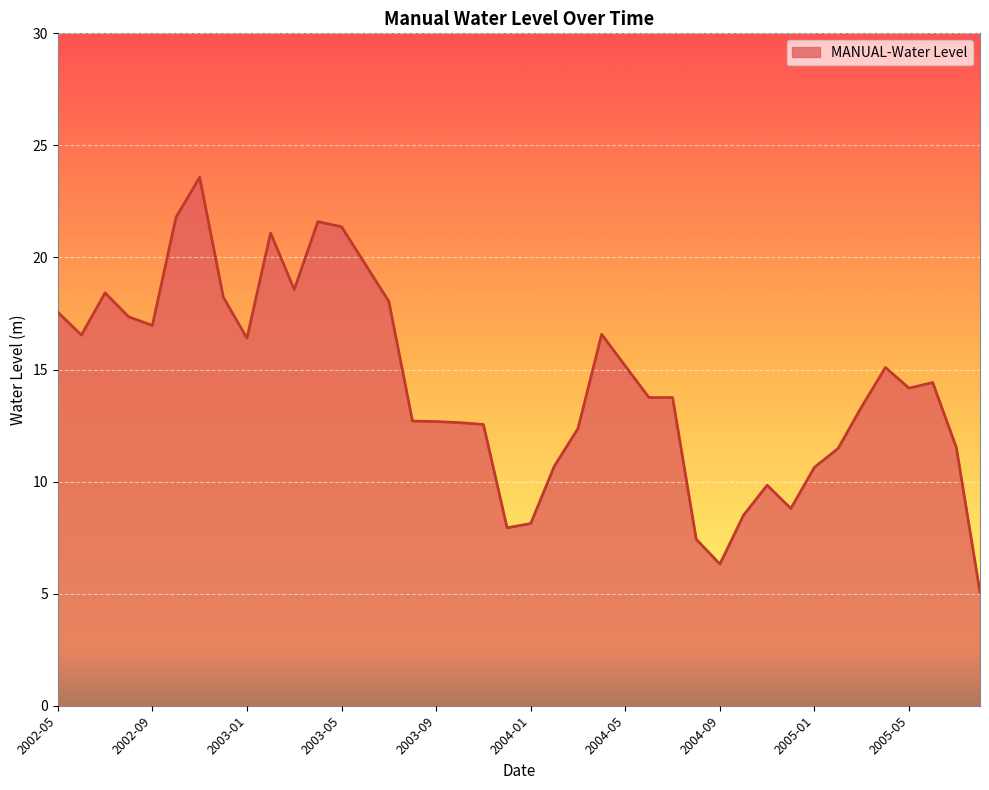

What is the smallest value displayed?

5.1